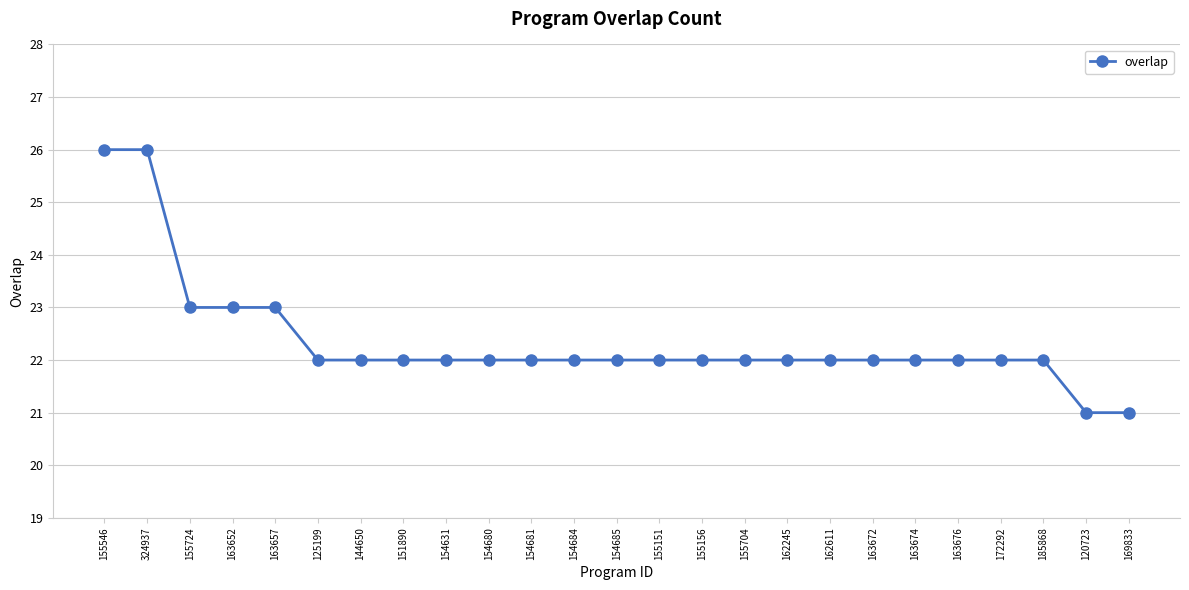

What is the change in value from 155546 to 154680?

-4